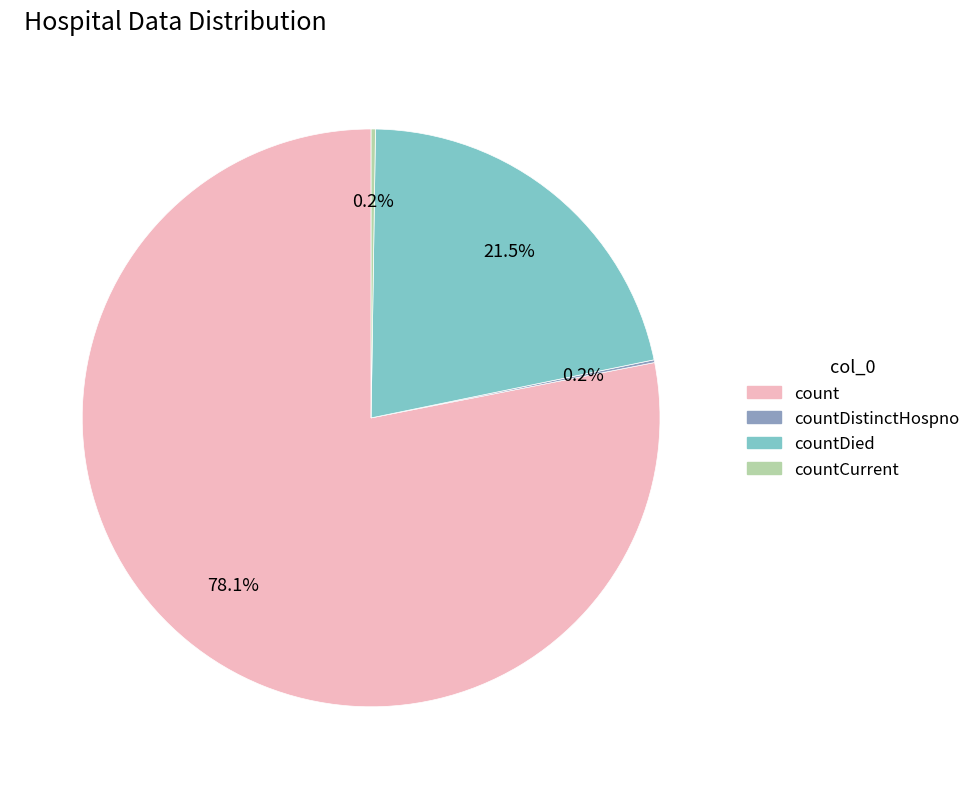

Is there a majority slice in this chart?

Yes